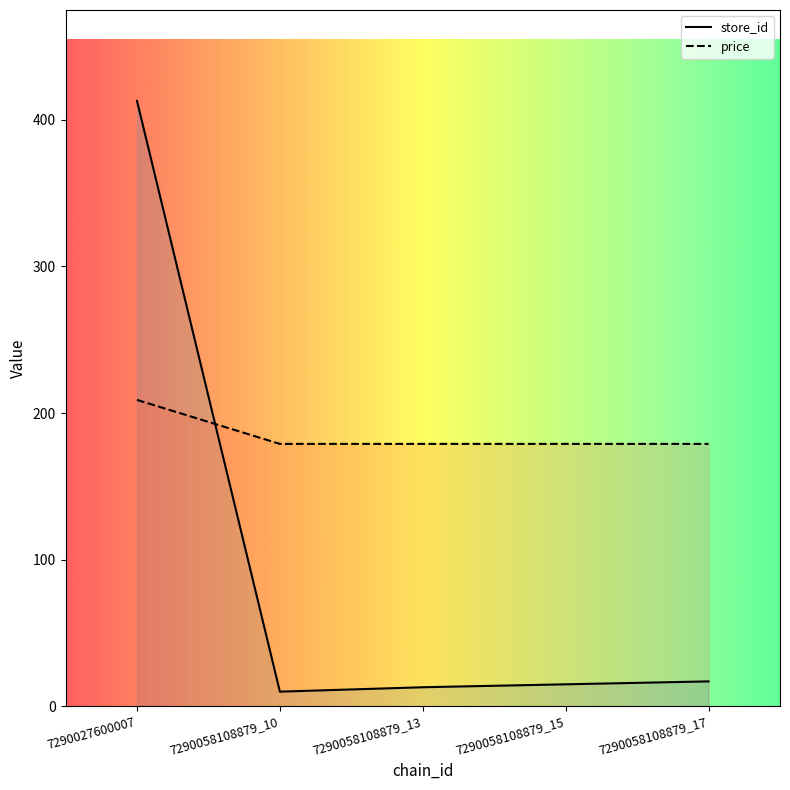

List the series in order of their overall mean, lowest first.

store_id, price